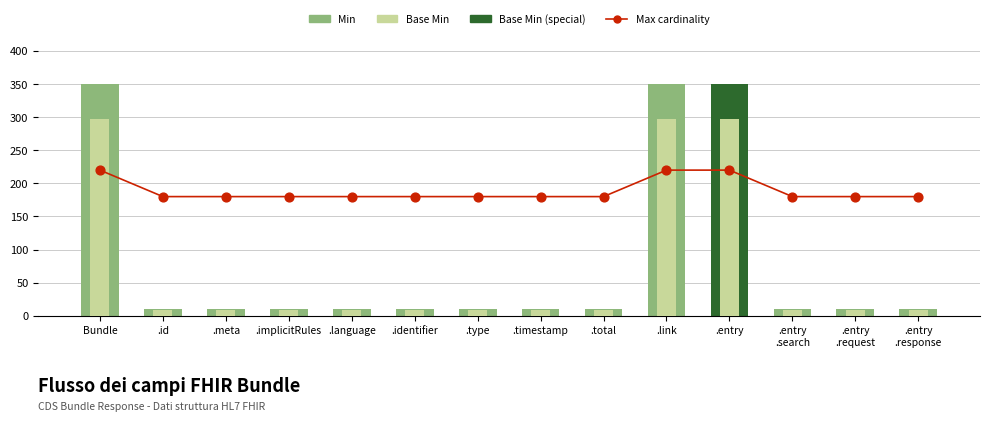

Which series contains the highest Y value?

Min